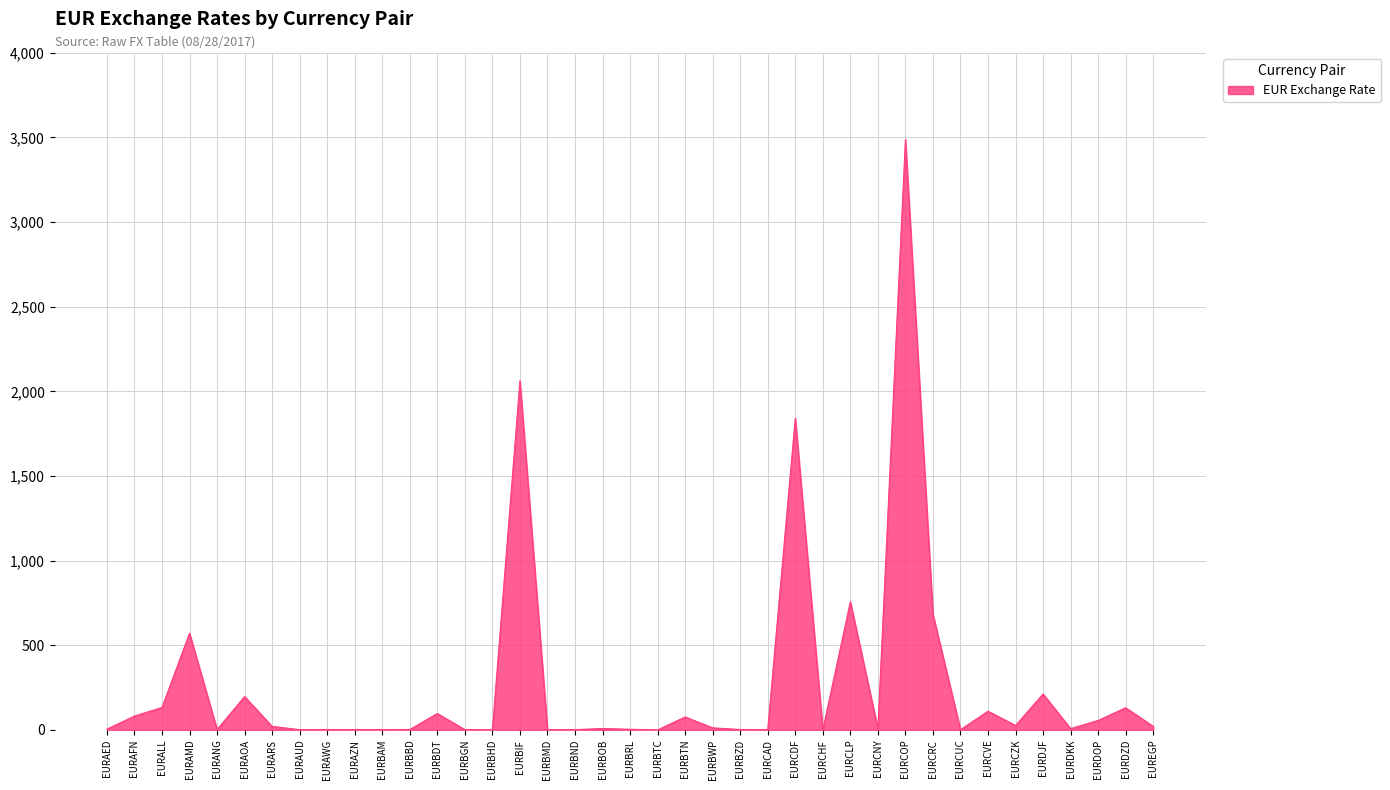

At which label is the value closest to 1744?

EURCDF